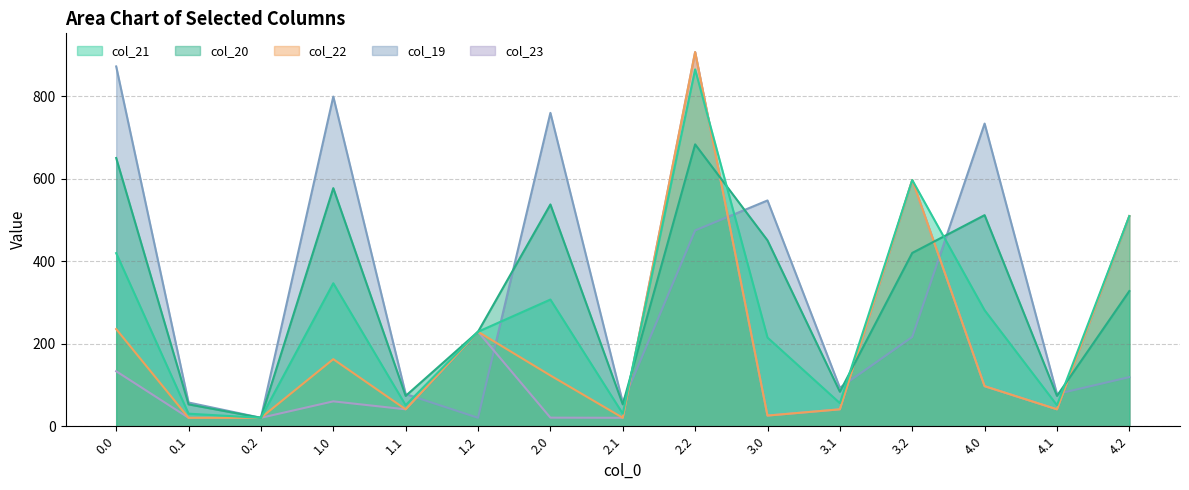

At which category does col_22 reach its first local peak?

1.0